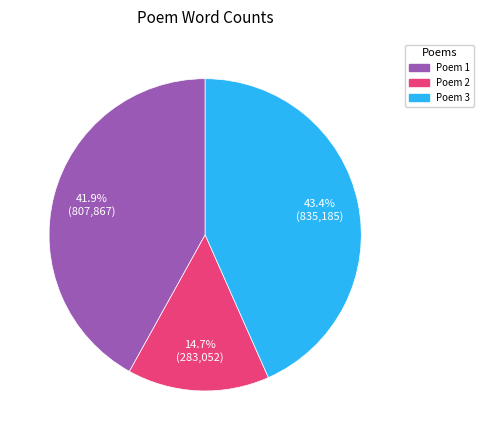

Does any single category account for the majority?

No